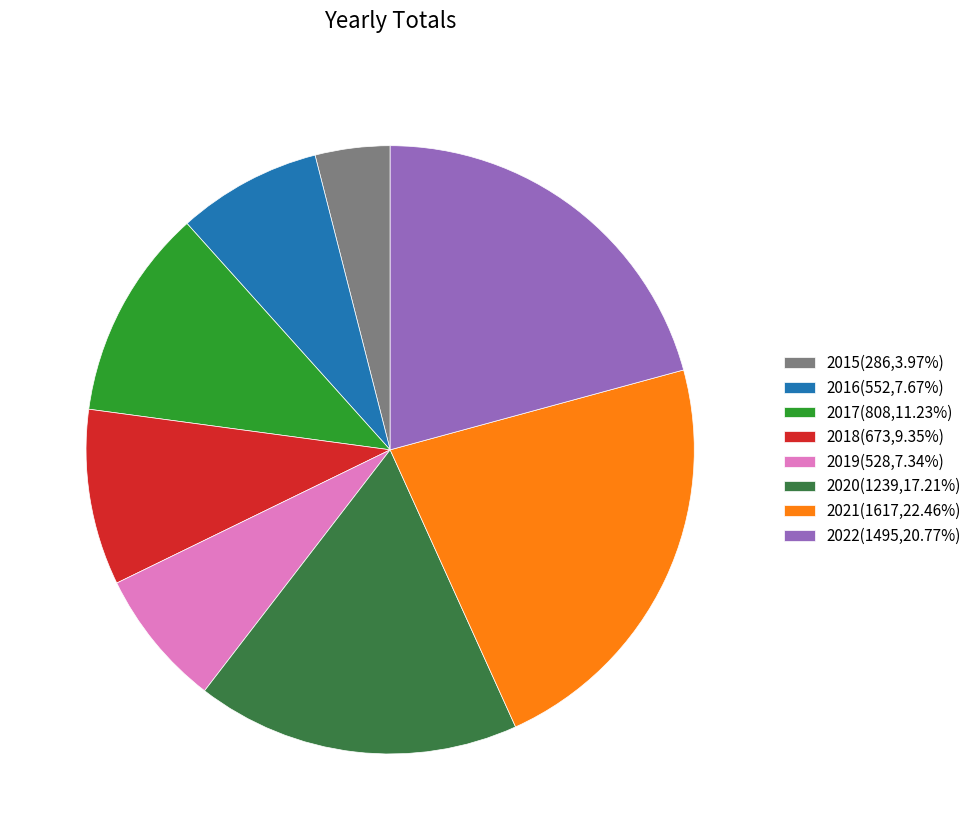

Do 2021(1617,22.46%) and 2022(1495,20.77%) together represent more than half of the pie?

No